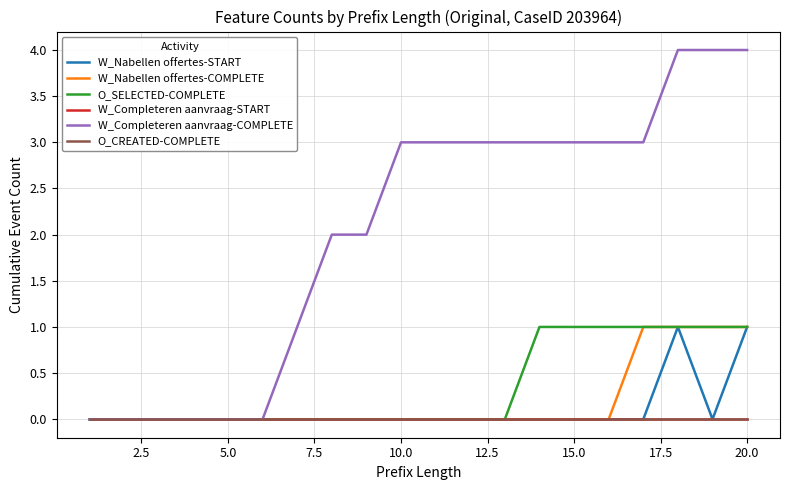

How many interior local peaks does the W_Nabellen offertes-START series have?

1